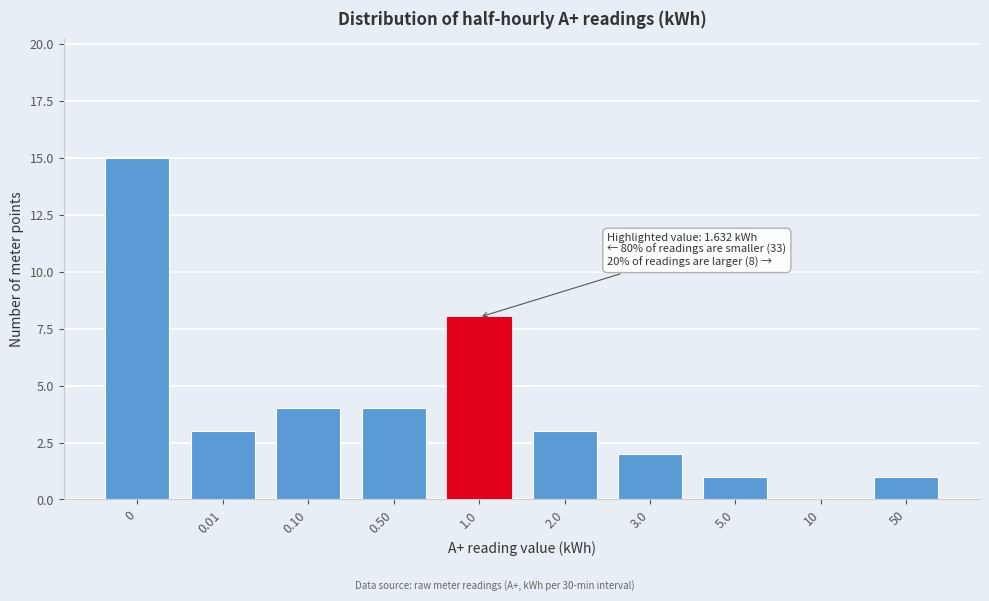

Reading left to right, extract all data points from this chart.

0=15	0.01=3	0.10=4	0.50=4	1.0=8	2.0=3	3.0=2	5.0=1	10=0	50=1